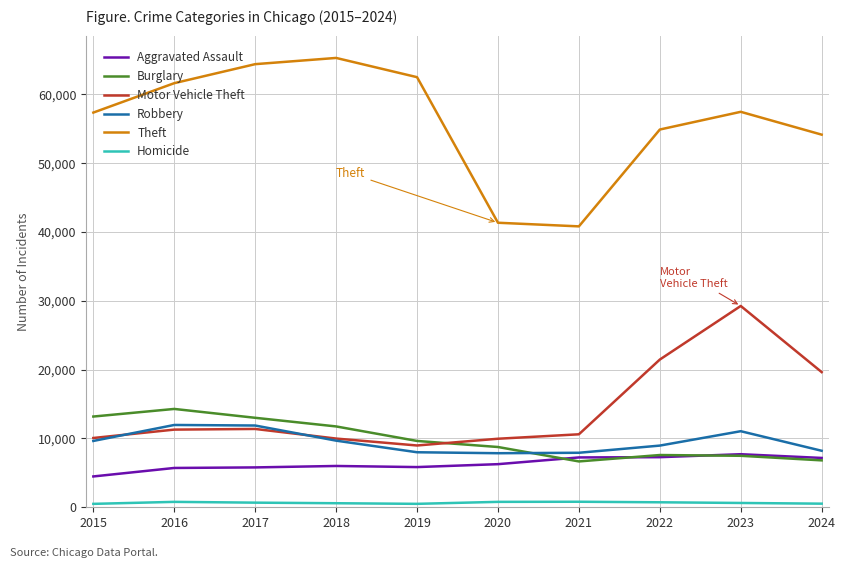

At 2016, list the series in order from largest to smallest.

Theft, Burglary, Robbery, Motor Vehicle Theft, Aggravated Assault, Homicide